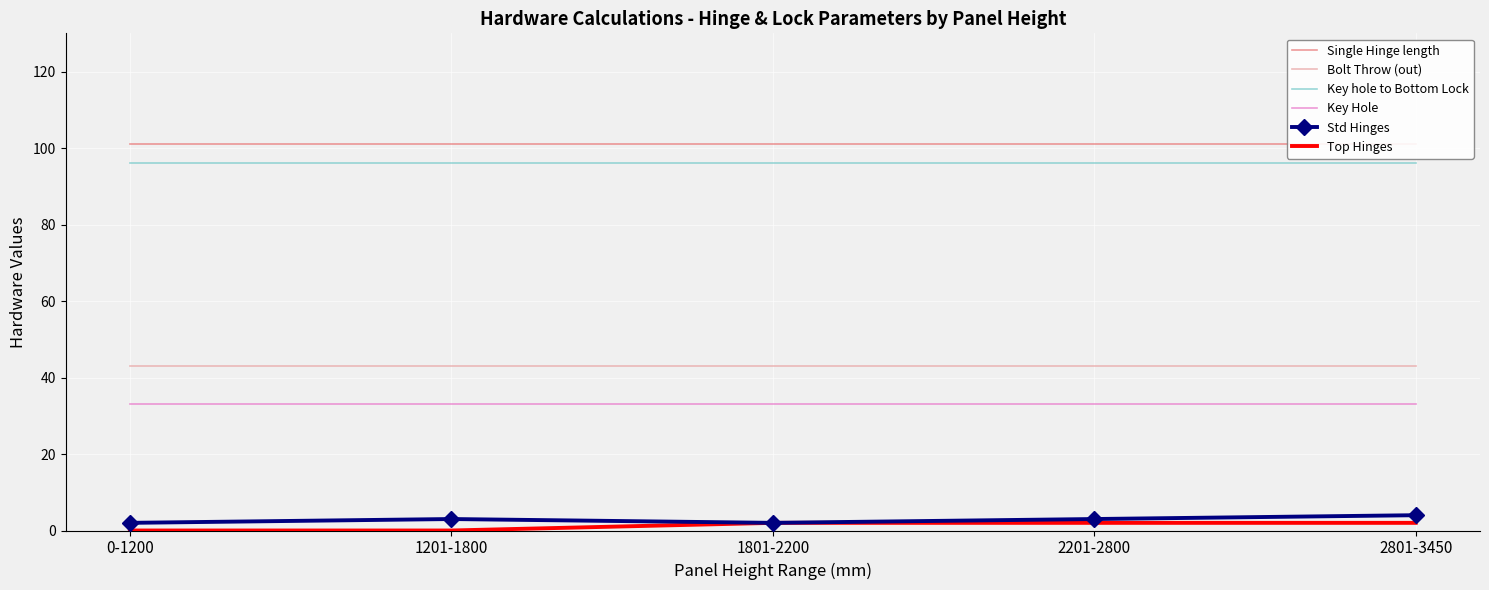

True or false: Single Hinge length and Std Hinges cross at least once.

False